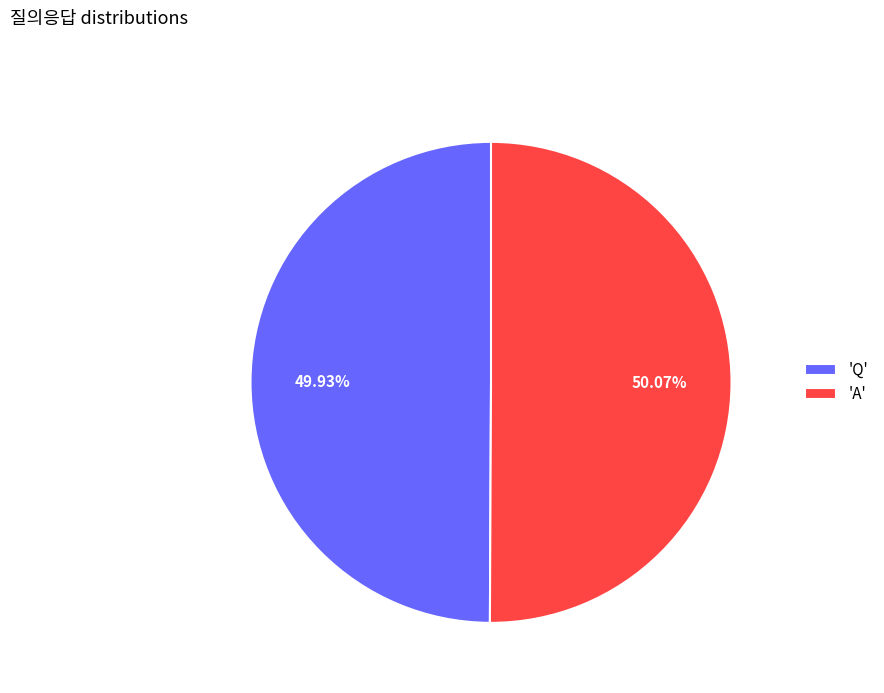

Approximately how many times larger is the value at 'A' compared to 'Q'?

1.0